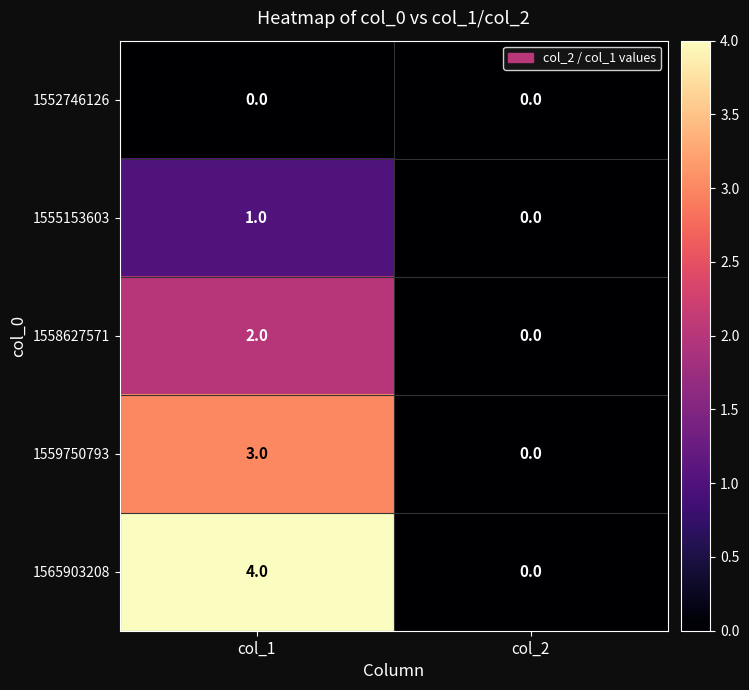

What is the total value across all series at col_1?

10